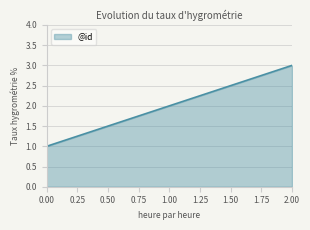

The chart shows a value of 3 at 2.00. True or false?

True